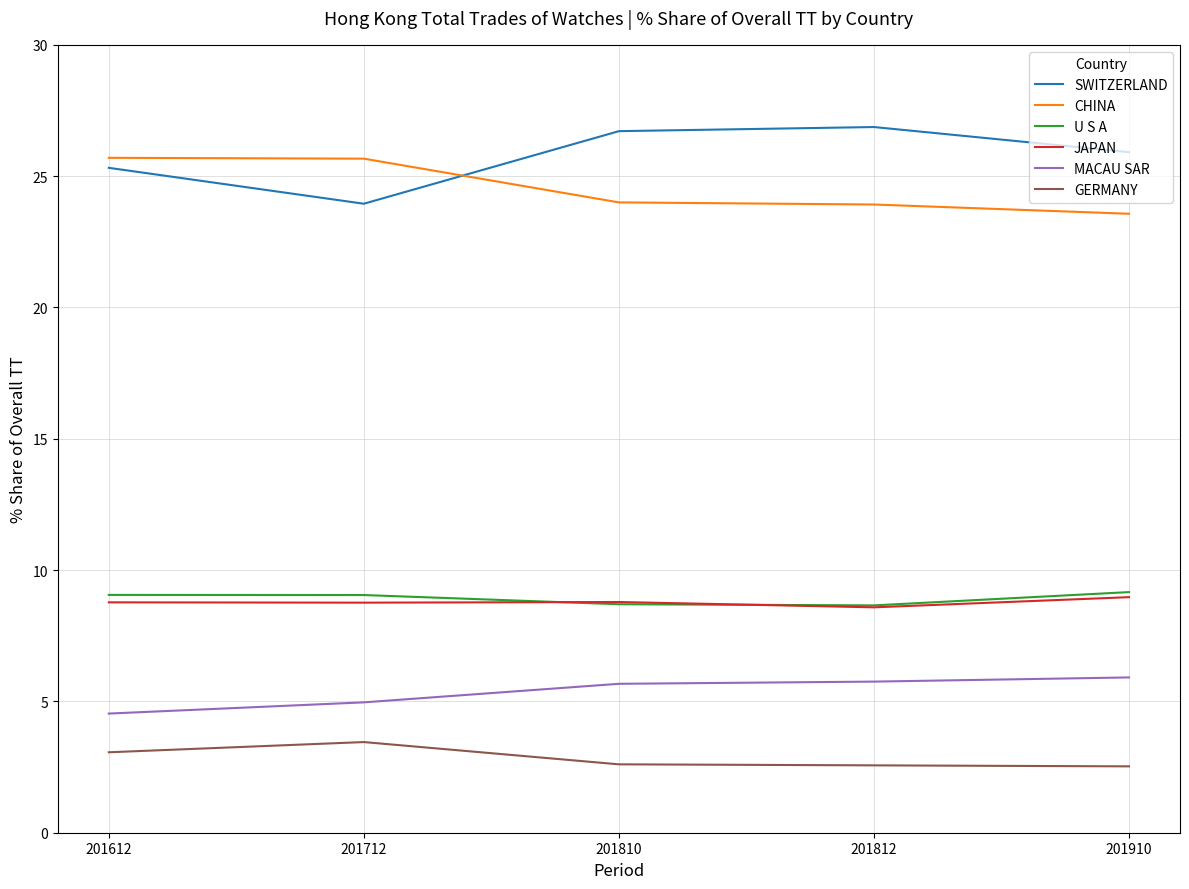

What is the difference between the JAPAN values at 201712 and 201812?

0.2